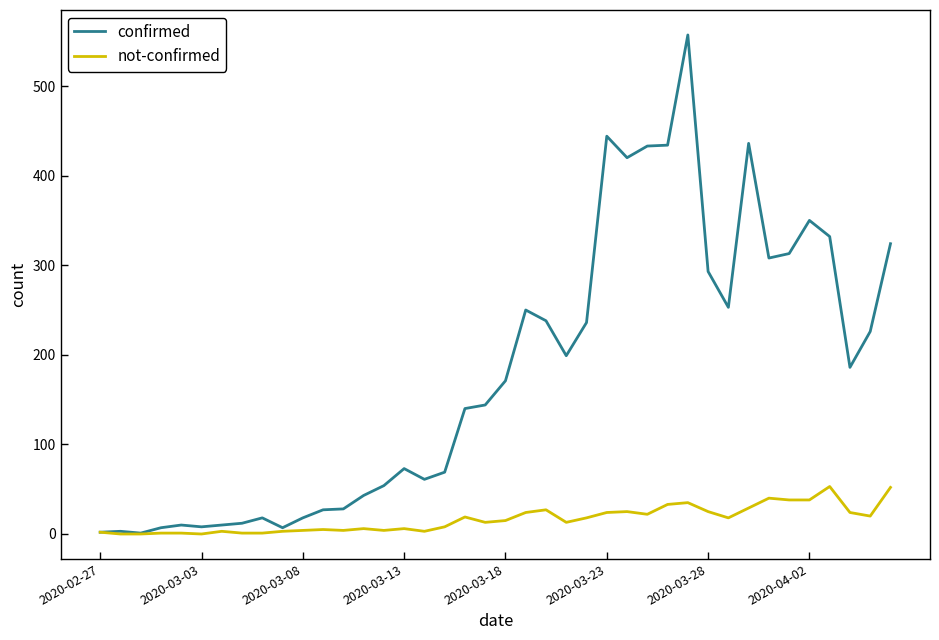

Which series has the widest spread of values?

confirmed